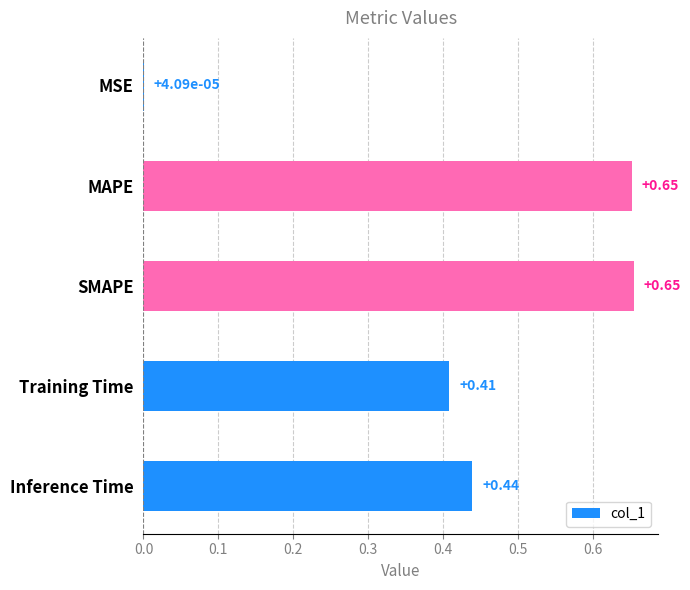

What is the sum of the values at SMAPE and Training Time?

1.1